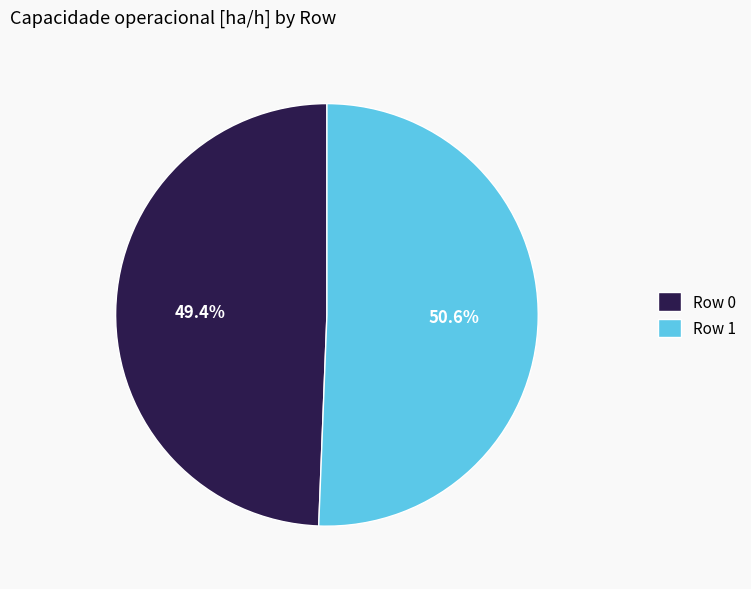

What is the smallest slice in the pie chart?

Row 0